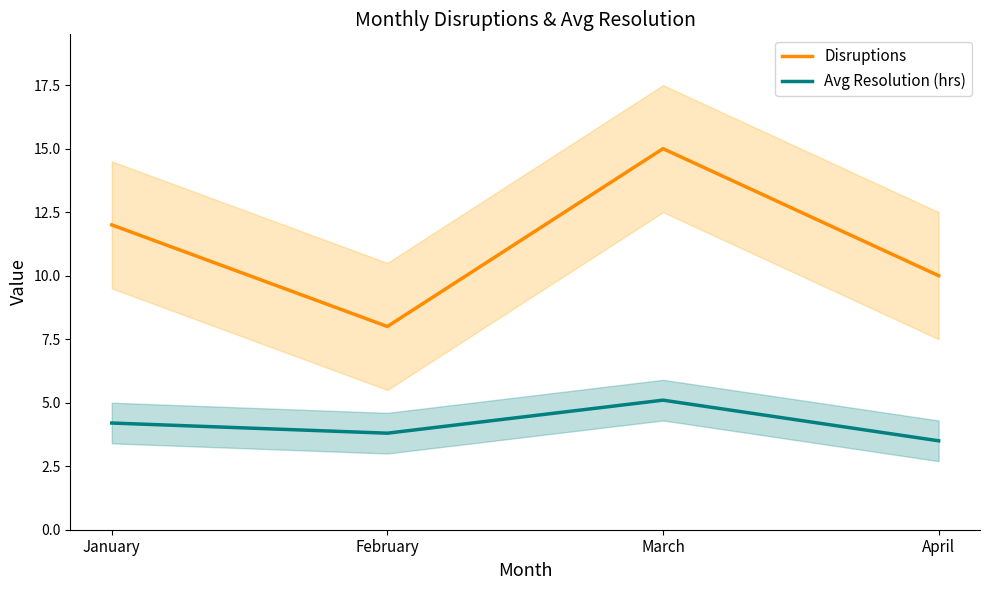

What is the total value across all series at February?

11.8